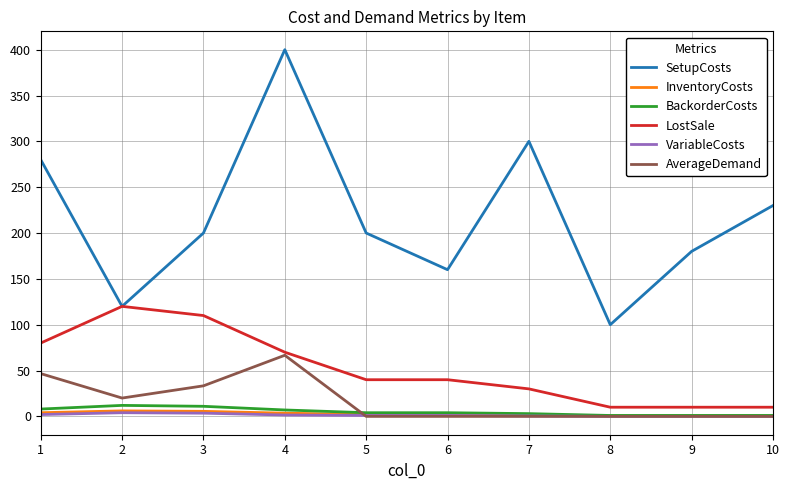

What is the highest value of the AverageDemand series?

66.7